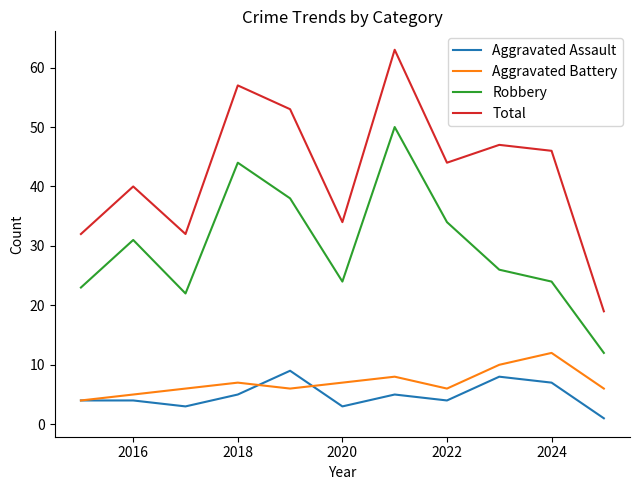

Which series has the largest total across all categories?

Total